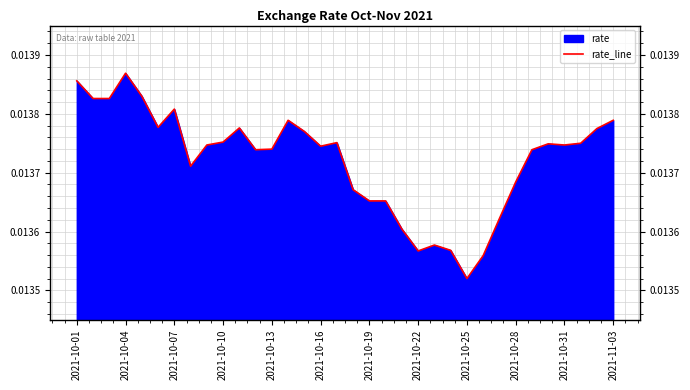

Which category has the highest value across all series?

2021-10-04